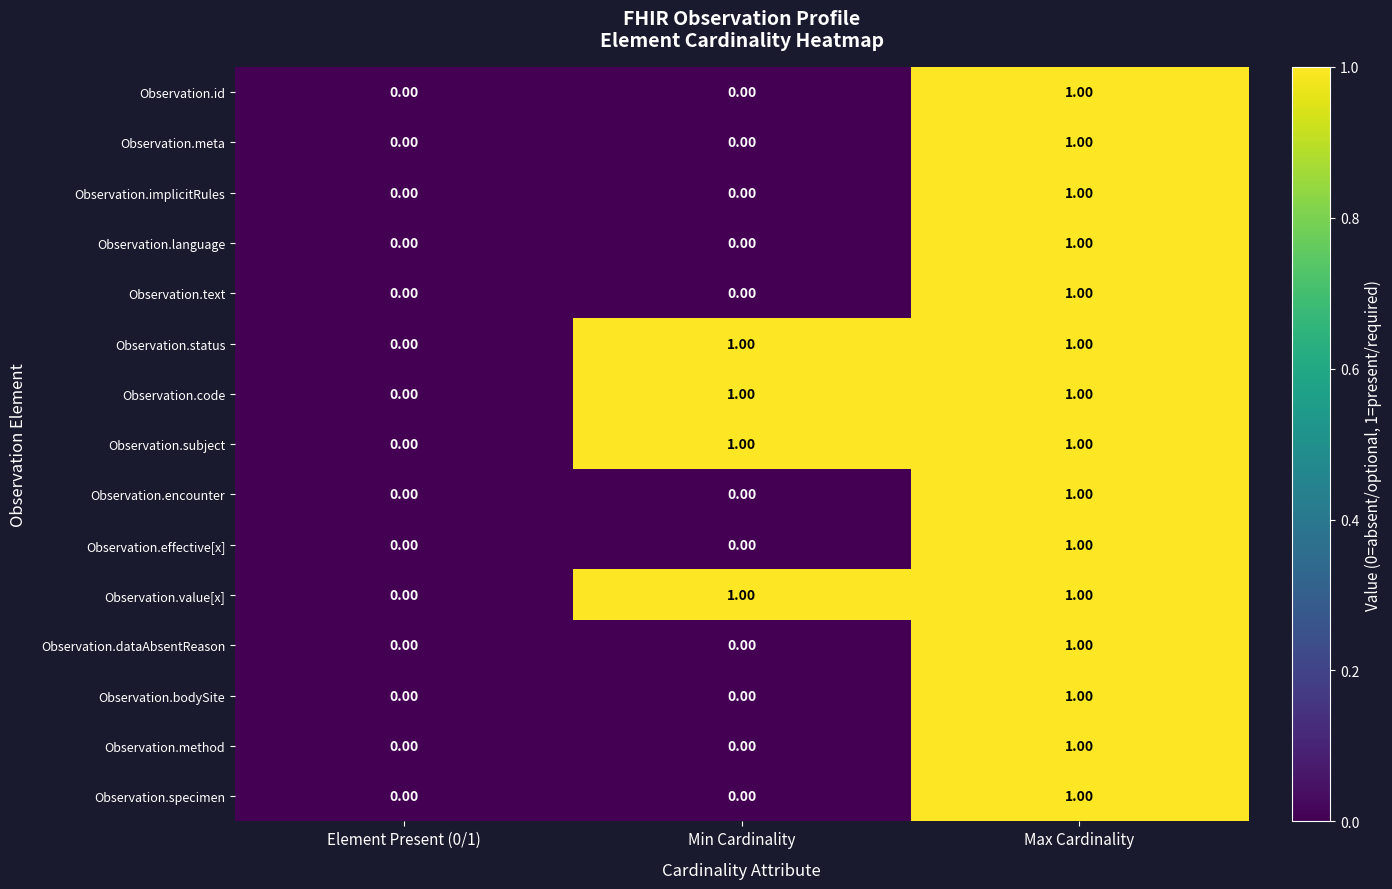

Is the value of Observation.status at Min Cardinality greater than the value of Observation.id at Min Cardinality?

Yes